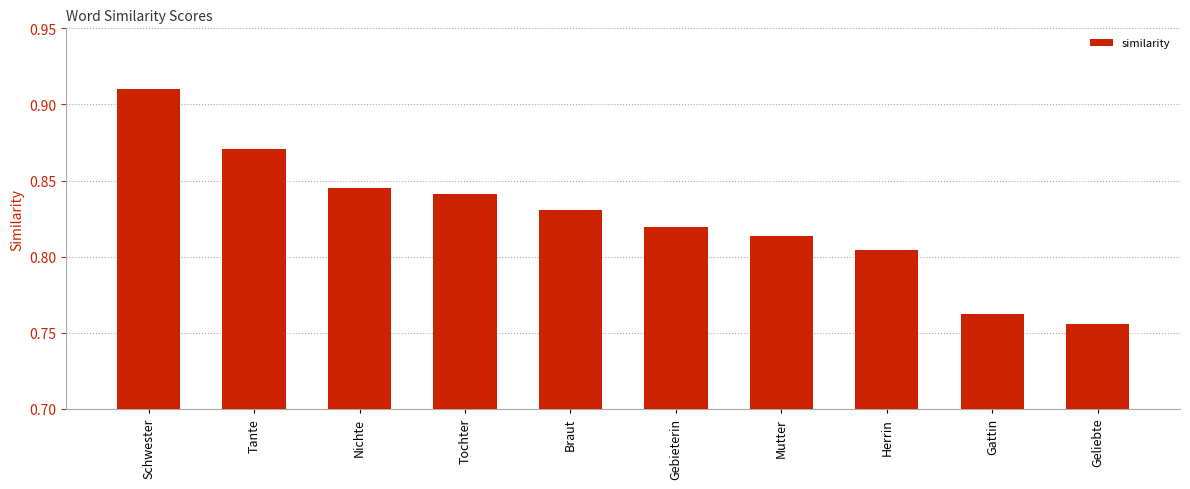

The chart shows a value of 1.2 at Mutter. True or false?

False